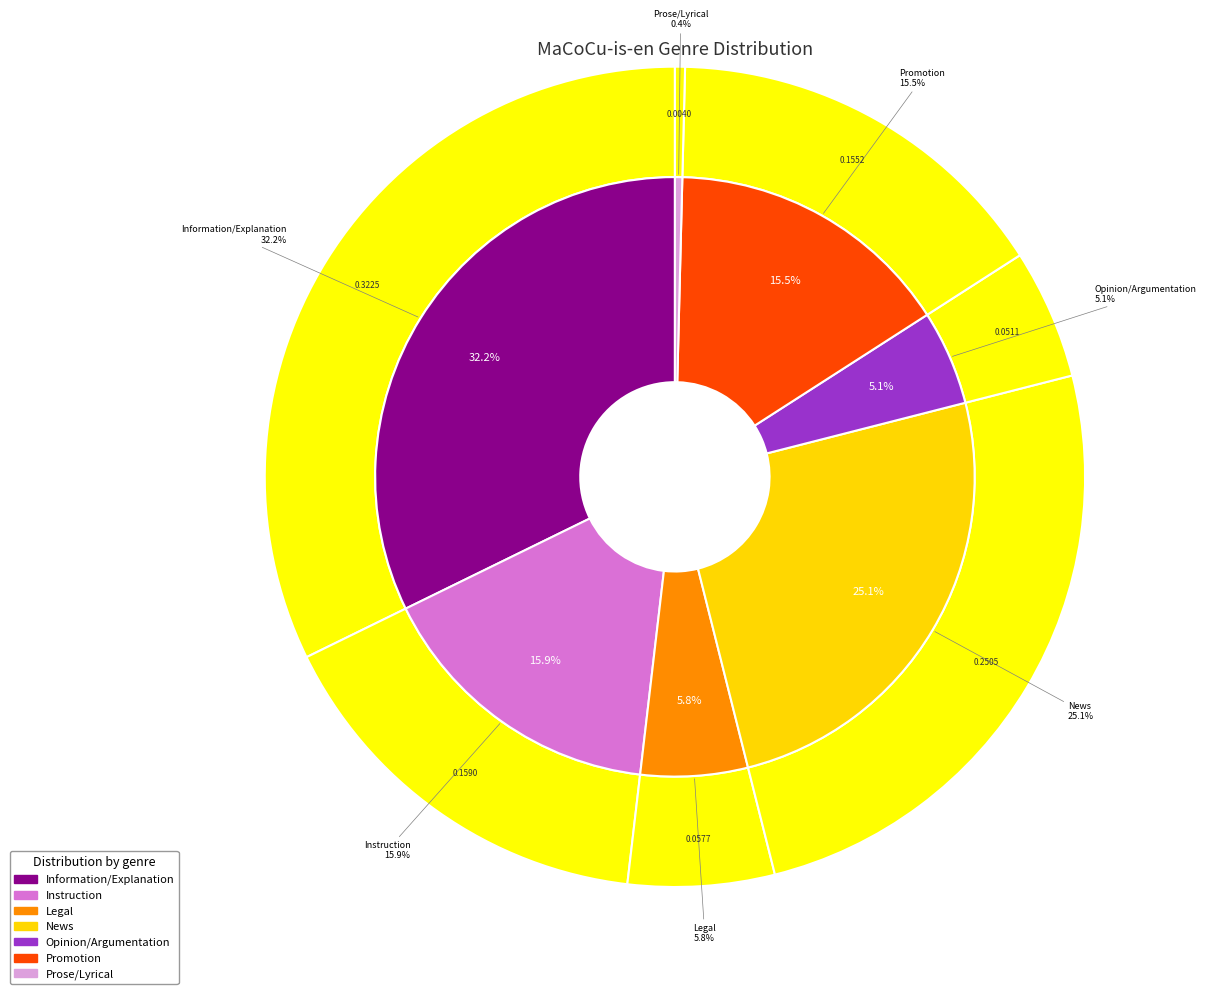

Count the number of slices in the pie.

7